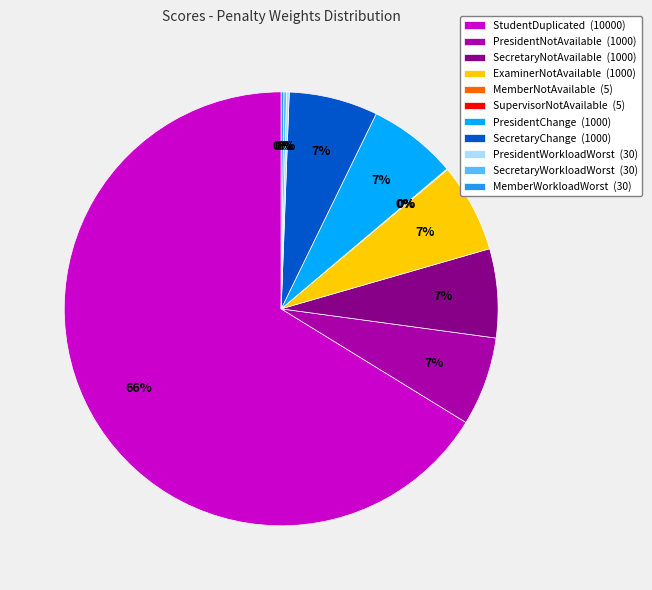

Combined, do SecretaryChange (1000) and SecretaryNotAvailable (1000) account for over 50%?

No